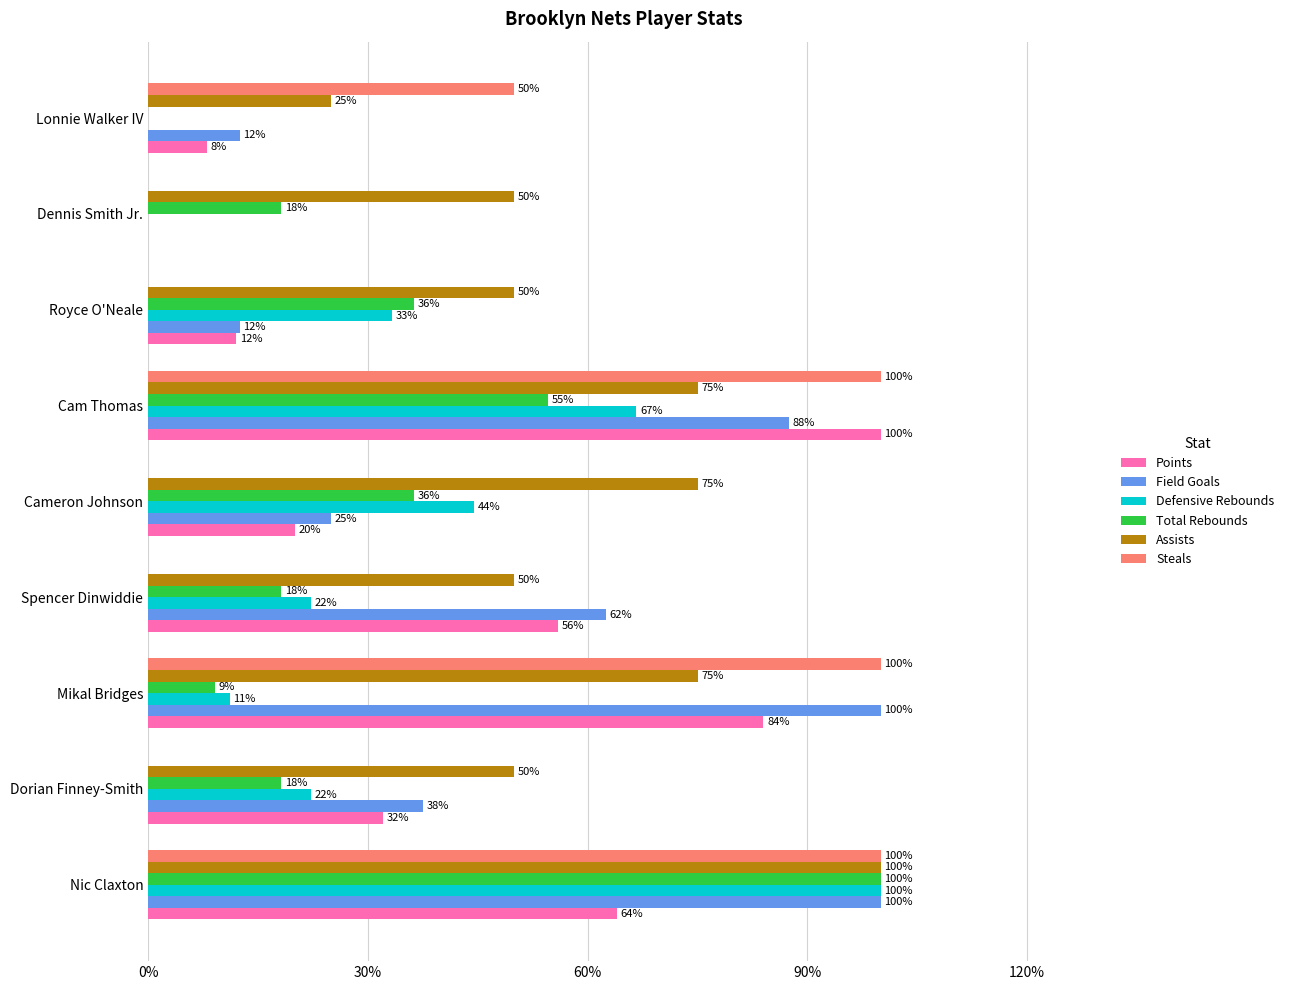

Count the Defensive Rebounds values in the range 0 to 1.

9